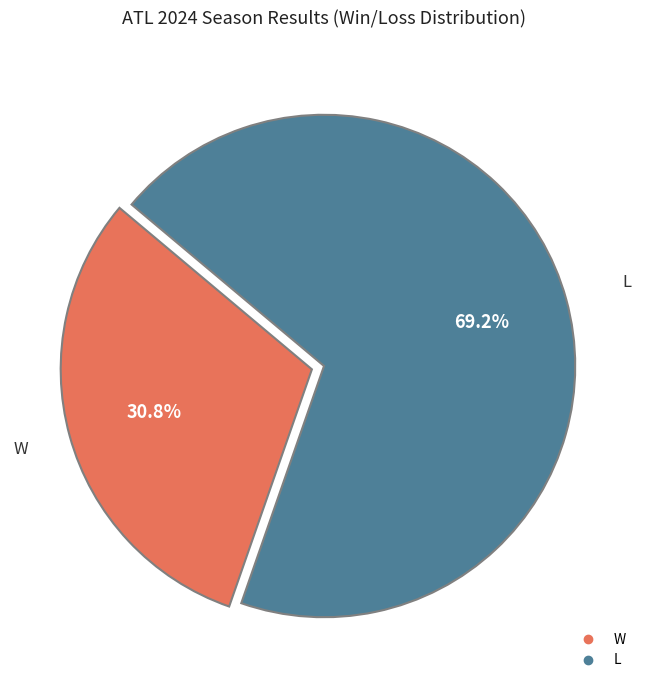

Which slice is the smallest?

W